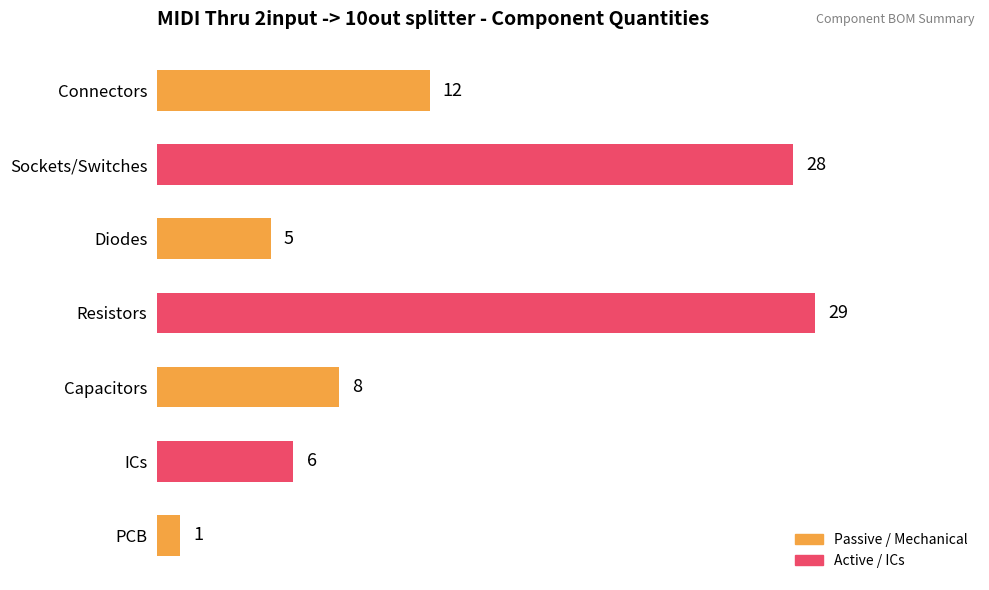

Rank the categories by value from highest to lowest.

Resistors, Sockets/Switches, Connectors, Capacitors, ICs, Diodes, PCB